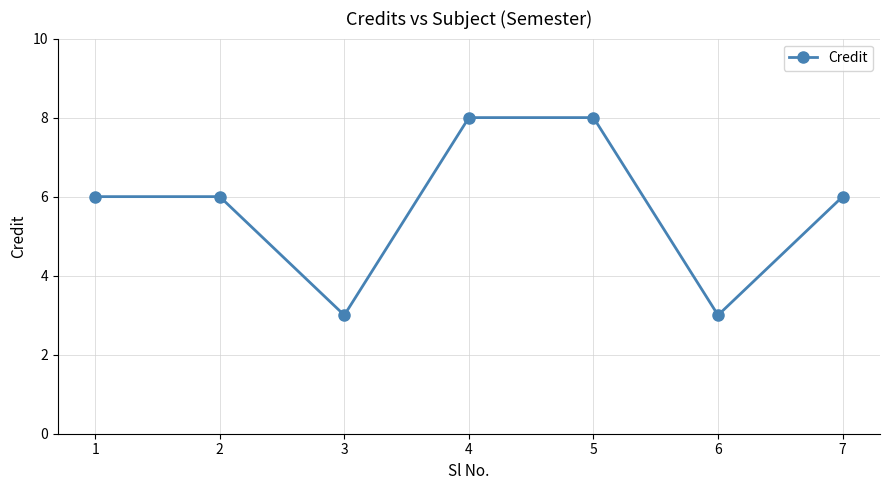

Read the value at 2.

6